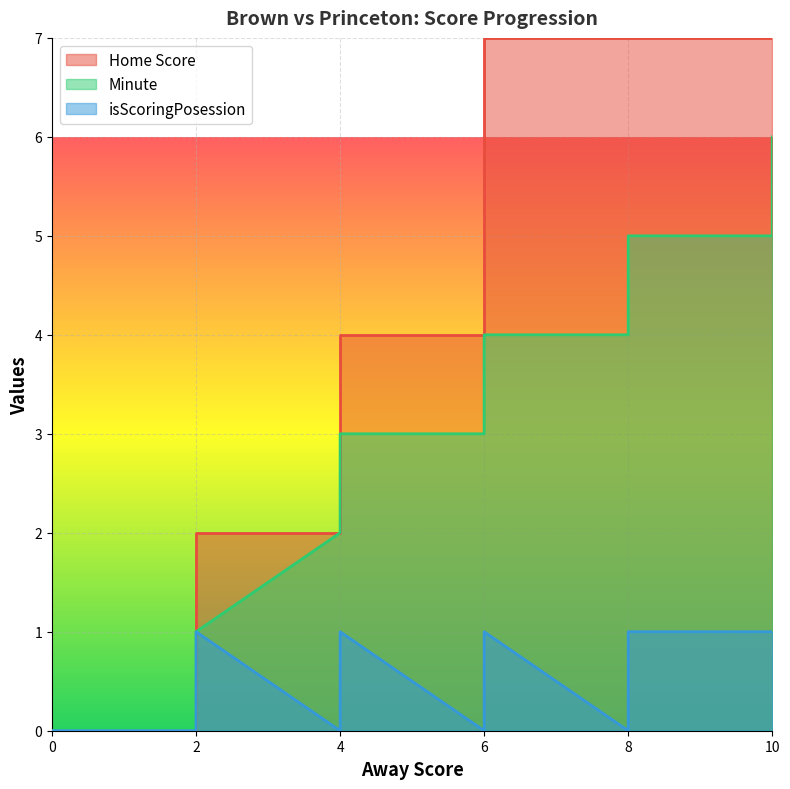

True or false: Minute and Home Score cross at least once.

False